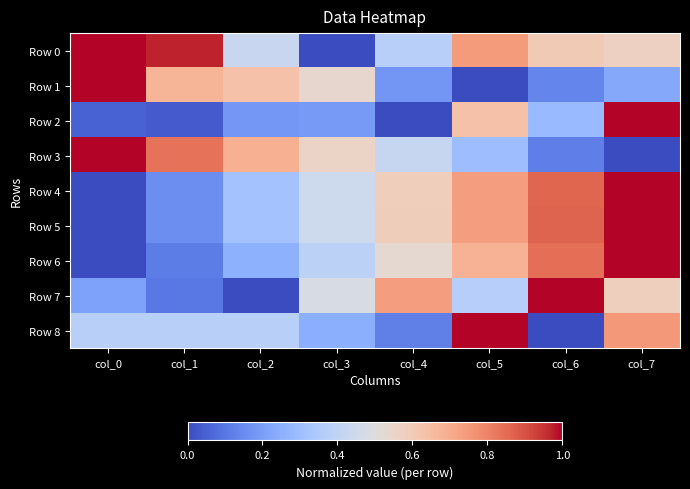

Reading left to right, transcribe all the data shown in this chart.

Row 0: col_0=1.0	col_1=1.0	col_2=0.4	col_3=0.0	col_4=0.4	col_5=0.7	col_6=0.6	col_7=0.6
Row 1: col_0=1.0	col_1=0.7	col_2=0.6	col_3=0.5	col_4=0.2	col_5=0.0	col_6=0.1	col_7=0.2
Row 2: col_0=0.1	col_1=0.0	col_2=0.2	col_3=0.2	col_4=0.0	col_5=0.6	col_6=0.3	col_7=1.0
Row 3: col_0=1.0	col_1=0.8	col_2=0.7	col_3=0.6	col_4=0.4	col_5=0.3	col_6=0.1	col_7=0.0
Row 4: col_0=0.0	col_1=0.2	col_2=0.3	col_3=0.4	col_4=0.6	col_5=0.7	col_6=0.9	col_7=1.0
Row 5: col_0=0.0	col_1=0.2	col_2=0.3	col_3=0.4	col_4=0.6	col_5=0.7	col_6=0.9	col_7=1.0
Row 6: col_0=0.0	col_1=0.1	col_2=0.3	col_3=0.4	col_4=0.5	col_5=0.7	col_6=0.8	col_7=1.0
Row 7: col_0=0.2	col_1=0.1	col_2=0.0	col_3=0.5	col_4=0.7	col_5=0.4	col_6=1.0	col_7=0.6
Row 8: col_0=0.4	col_1=0.4	col_2=0.4	col_3=0.2	col_4=0.1	col_5=1.0	col_6=0.0	col_7=0.8